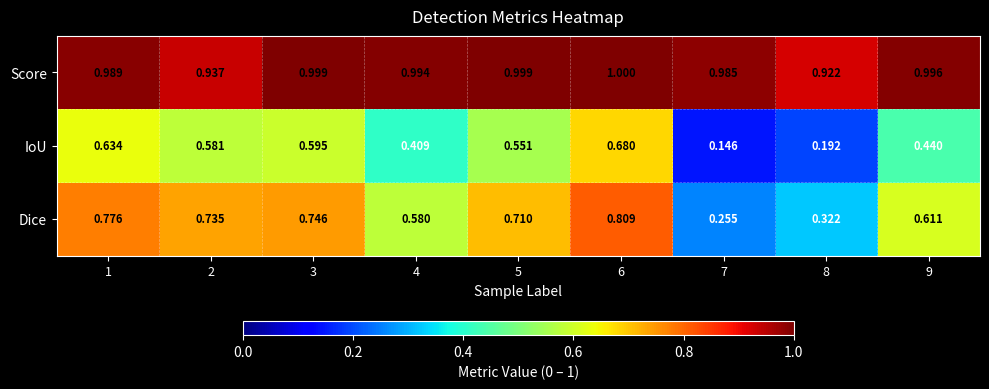

Which series changed the most between 5 and 9?

IoU